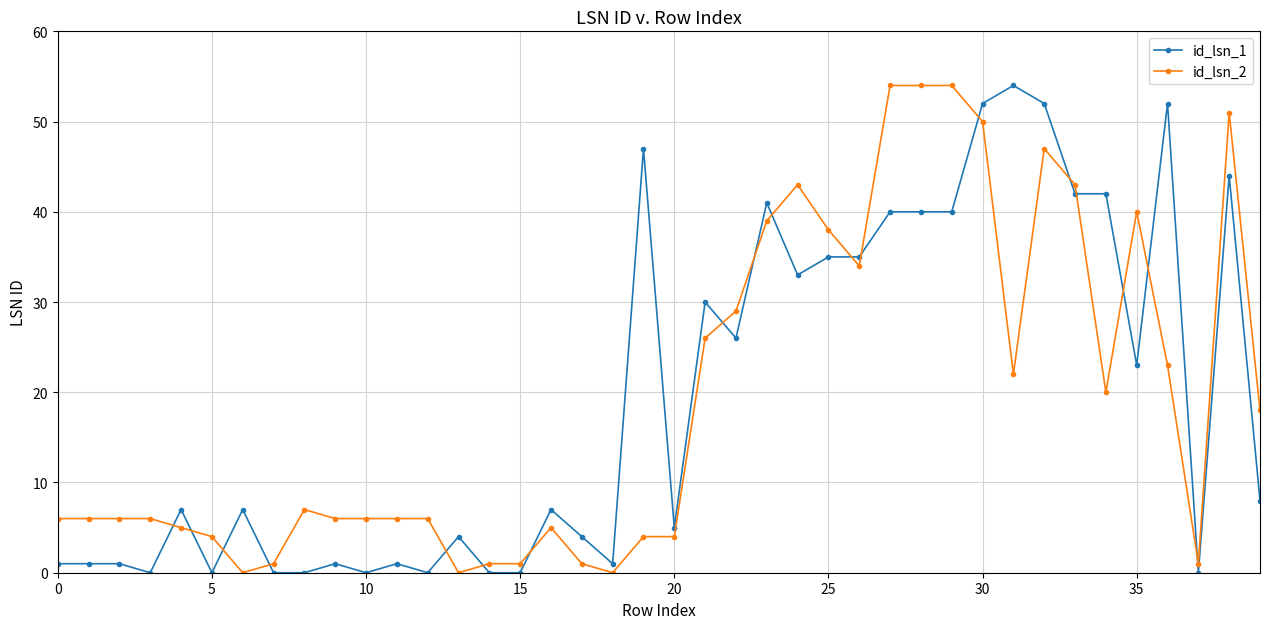

True or false: id_lsn_2 and id_lsn_1 intersect in this chart.

True